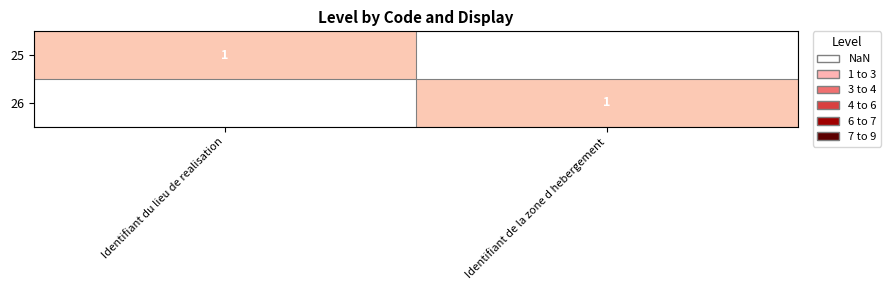

Is it true that 26 equals 0 at Identifiant de la zone d hebergement?

False